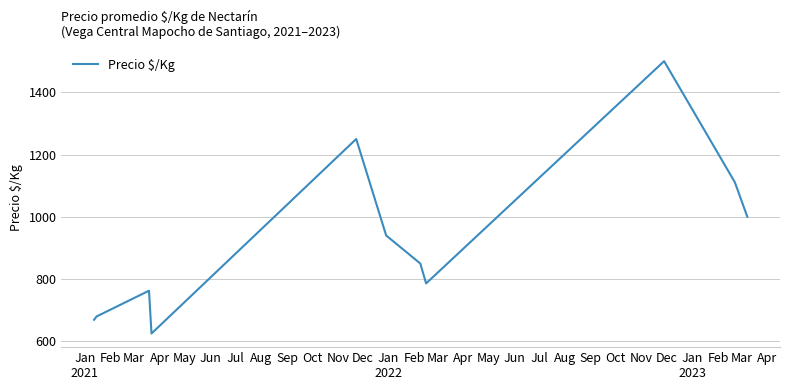

What is the greatest value displayed?

1500.0